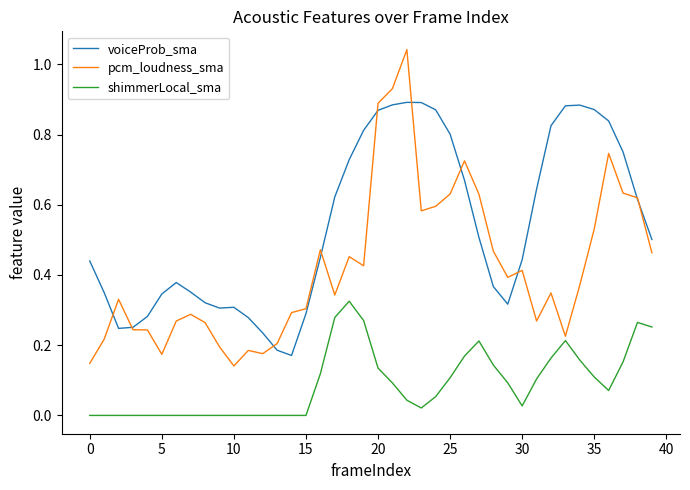

Rank the series by their average value, from lowest to highest.

shimmerLocal_sma, pcm_loudness_sma, voiceProb_sma